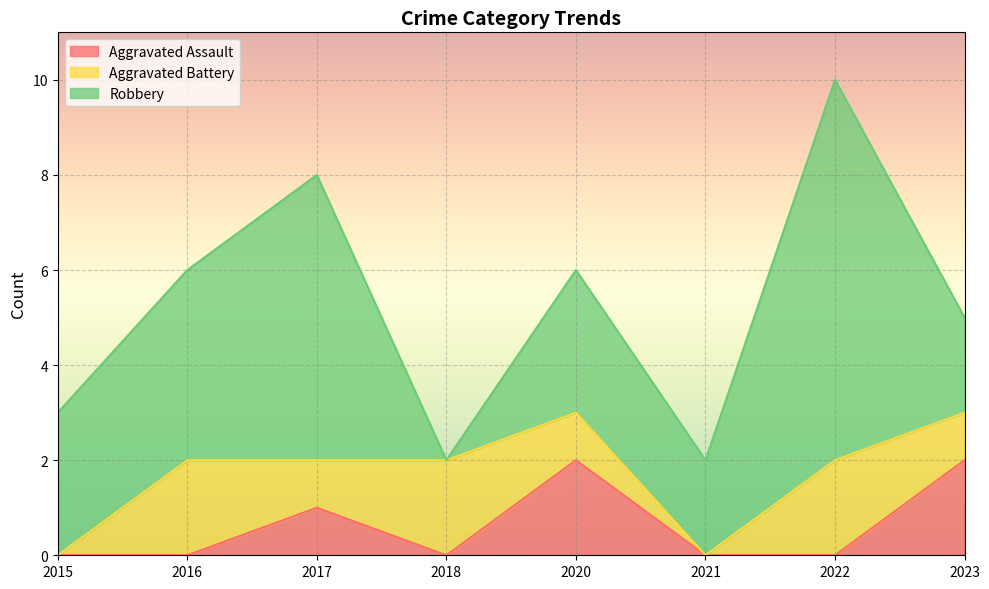

Reading right to left, what are all the values shown in this chart?

Aggravated Assault: 2023=2	2022=0	2021=0	2020=2	2018=0	2017=1	2016=0	2015=0
Aggravated Battery: 2023=1	2022=2	2021=0	2020=1	2018=2	2017=1	2016=2	2015=0
Robbery: 2023=2	2022=8	2021=2	2020=3	2018=0	2017=6	2016=4	2015=3